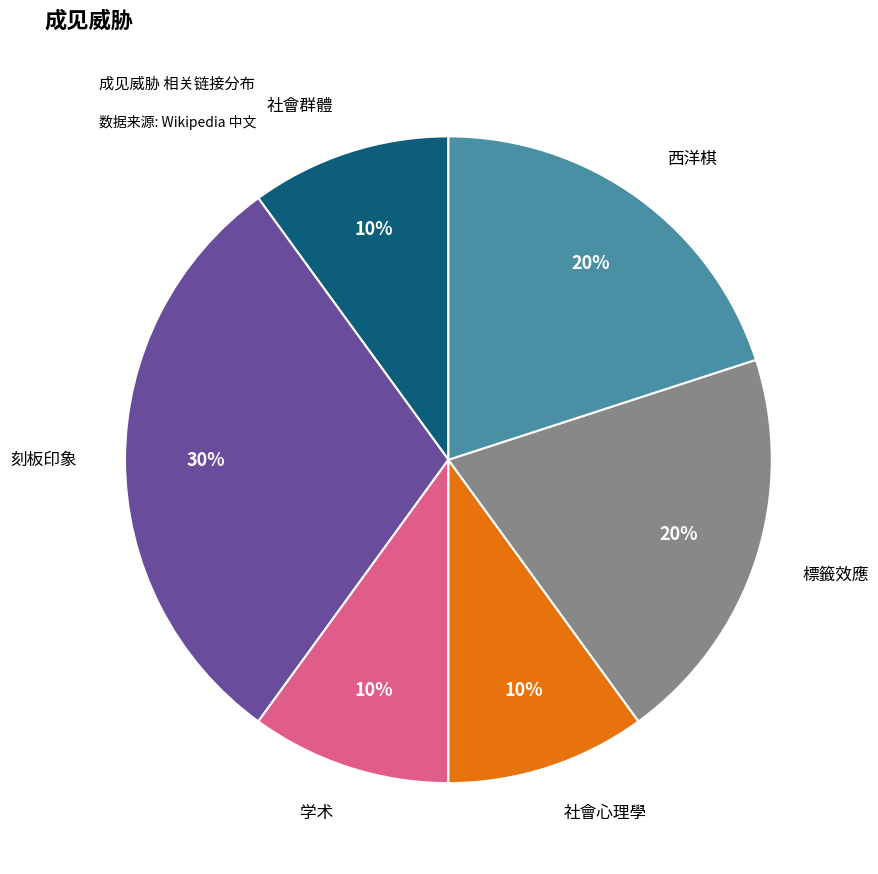

Is there any slice that represents more than half of the pie?

No